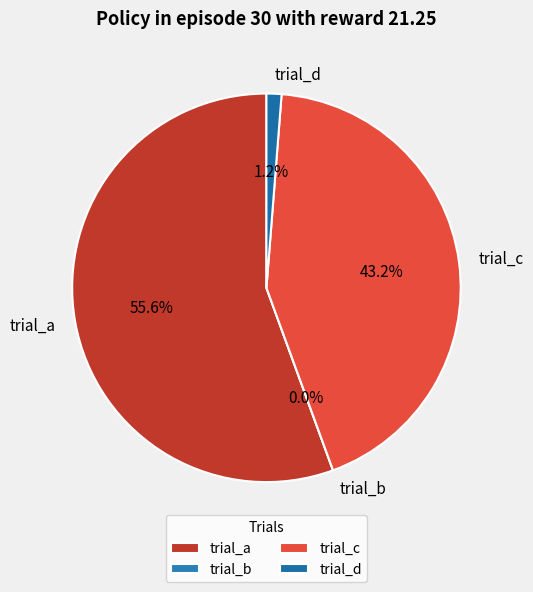

To the nearest percent, what percentage of the pie is trial_c?

43%